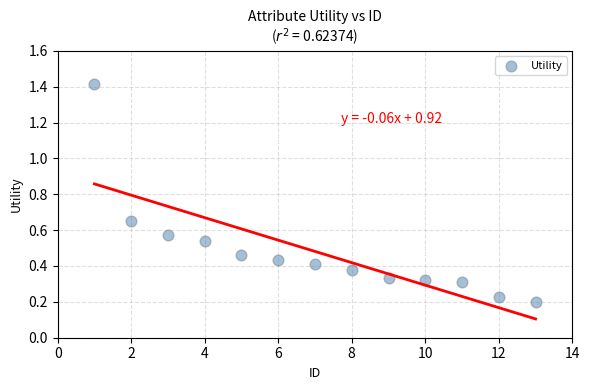

What is the range of X values (max minus min)?

12.0